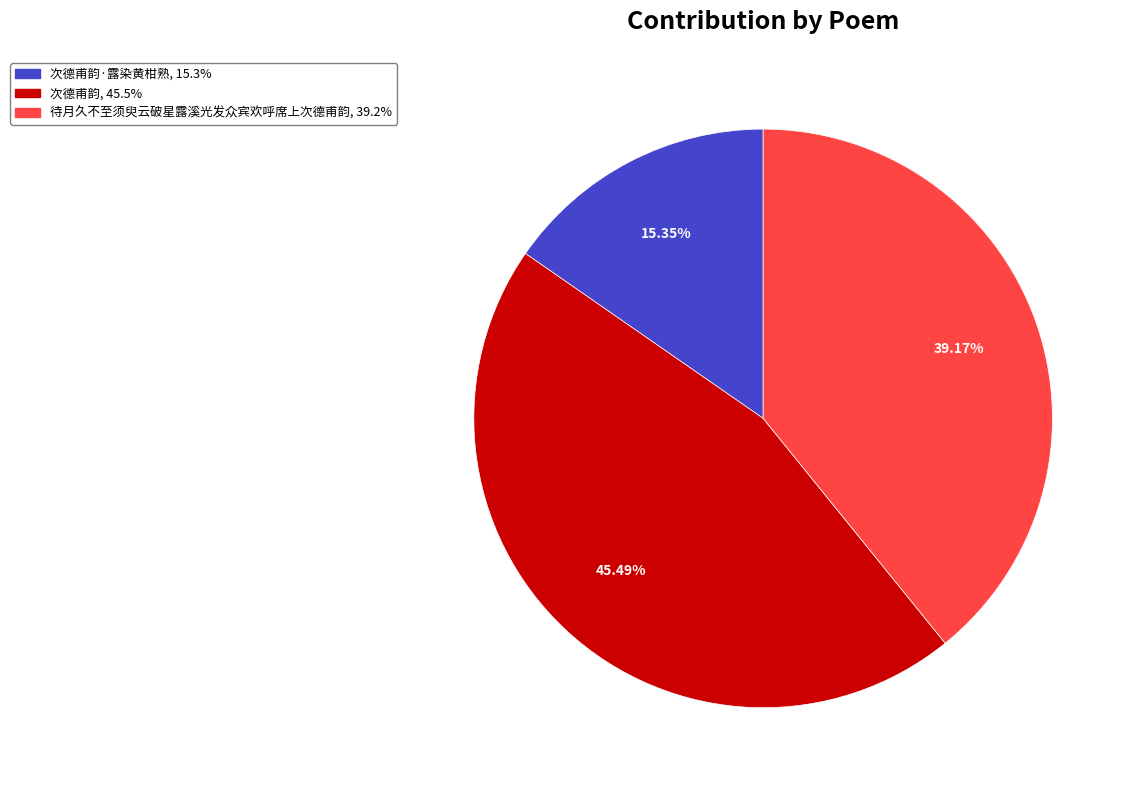

Is there any slice that represents more than half of the pie?

No